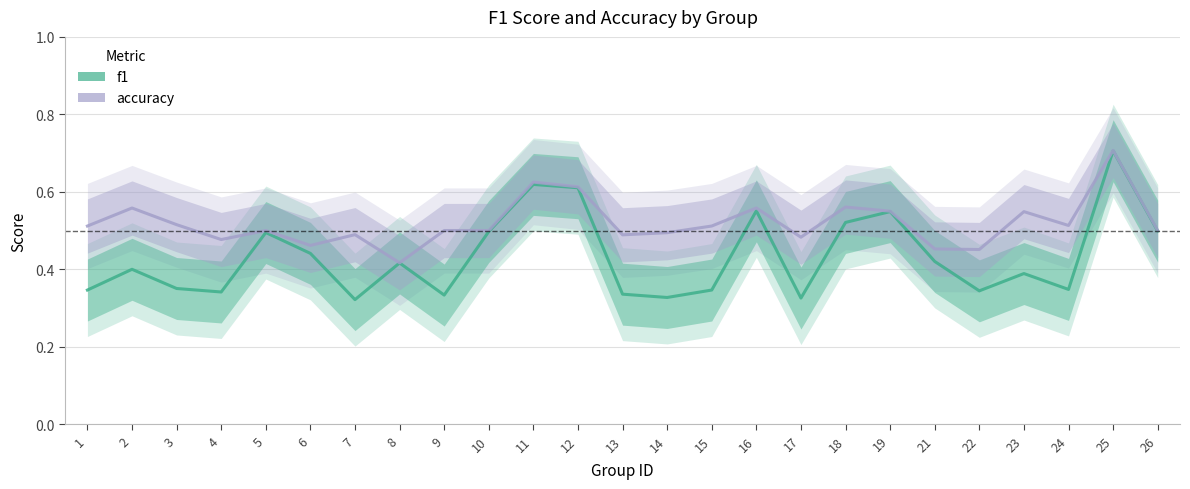

Reading right to left, transcribe all the data shown in this chart.

f1: 26=0.5	25=0.7	24=0.3	23=0.4	22=0.3	21=0.4	19=0.5	18=0.5	17=0.3	16=0.6	15=0.3	14=0.3	13=0.3	12=0.6	11=0.6	10=0.5	9=0.3	8=0.4	7=0.3	6=0.4	5=0.5	4=0.3	3=0.4	2=0.4	1=0.3
accuracy: 26=0.5	25=0.7	24=0.5	23=0.5	22=0.5	21=0.5	19=0.6	18=0.6	17=0.5	16=0.6	15=0.5	14=0.5	13=0.5	12=0.6	11=0.6	10=0.5	9=0.5	8=0.4	7=0.5	6=0.5	5=0.5	4=0.5	3=0.5	2=0.6	1=0.5